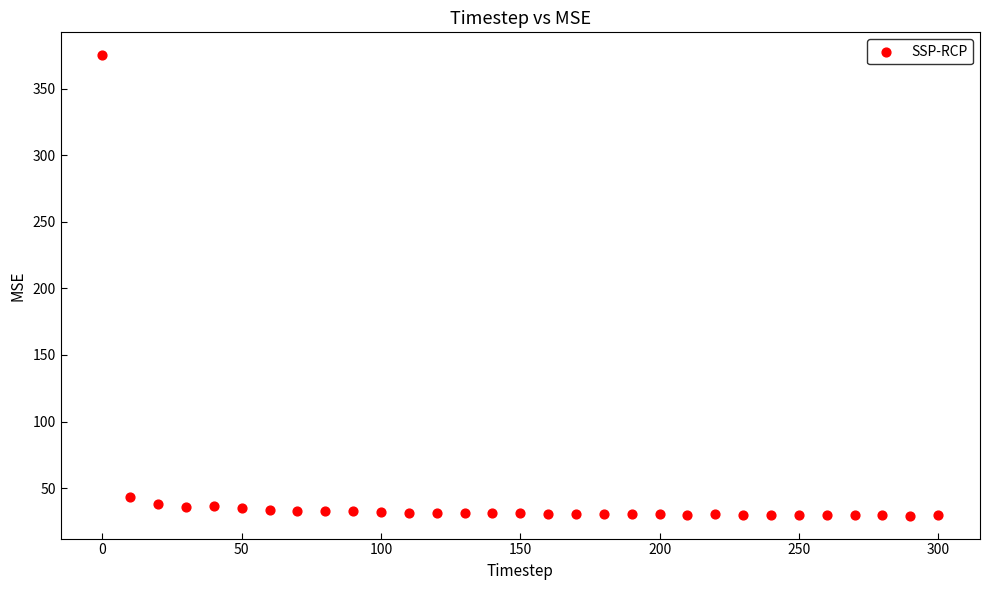

What Y value in the scatter plot is closest to 202?

43.6